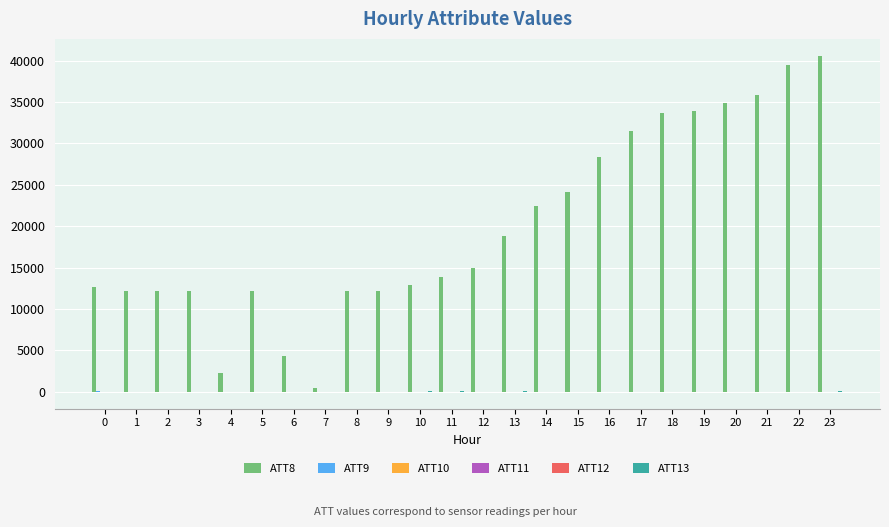

Which series has the largest total across all categories?

ATT8